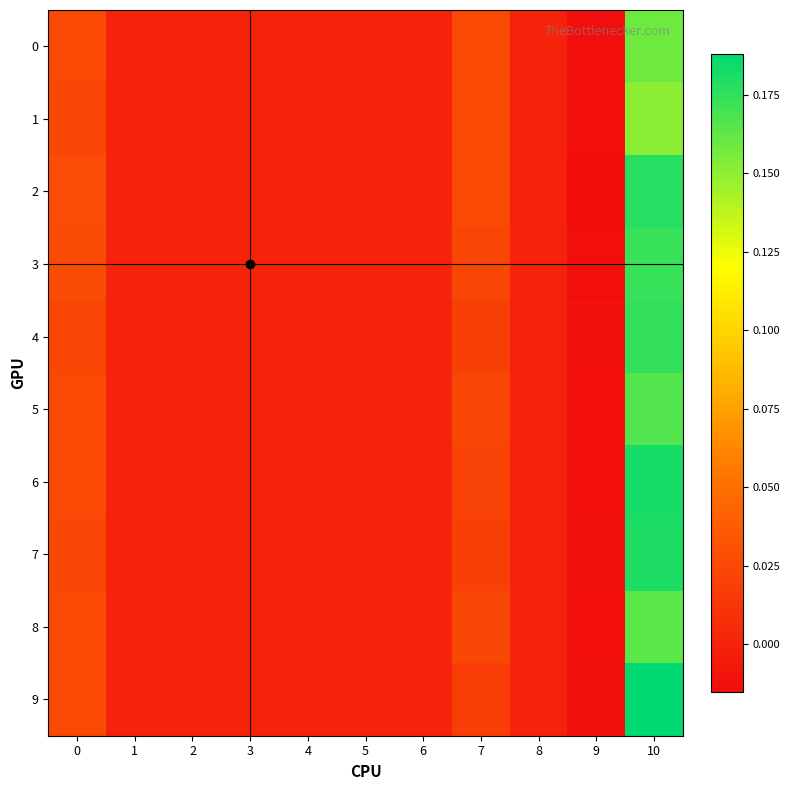

How many data points does each series have?

11